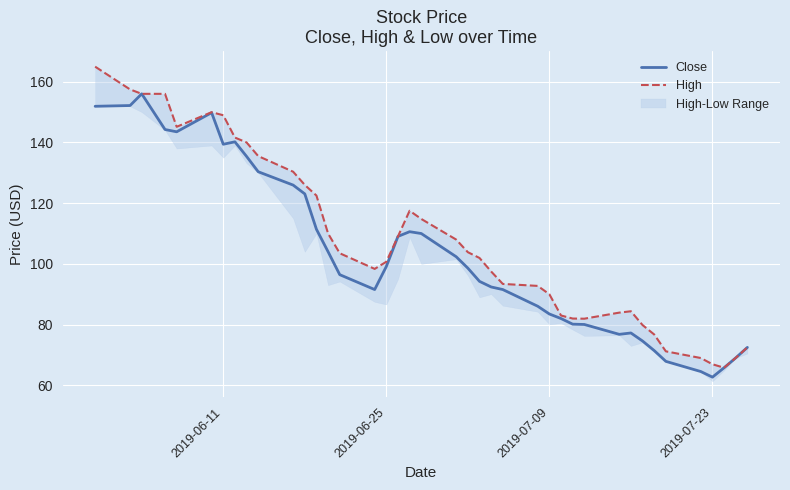

The Close series shows 91.4 at 2019-07-23. True or false?

False